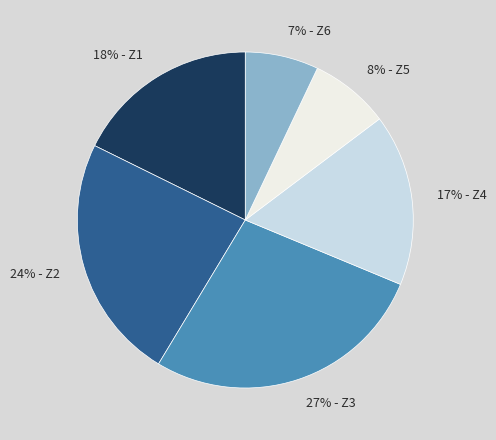

To the nearest percent, what is the average slice percentage?

17%